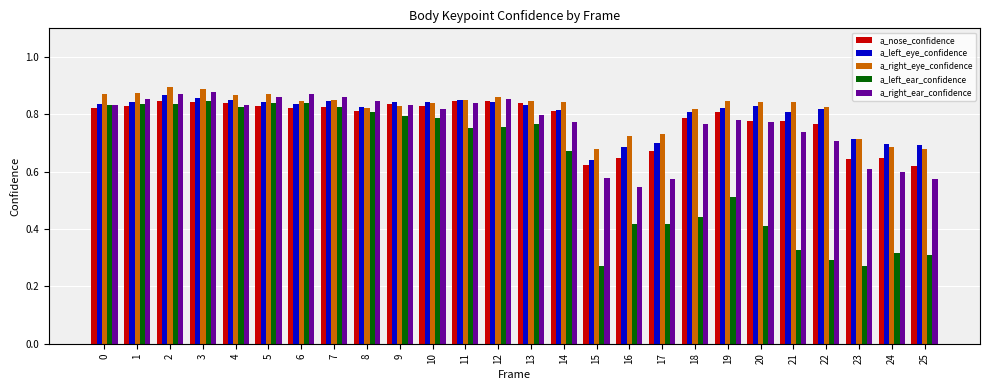

Which series changed the most between 3 and 12?

a_left_ear_confidence